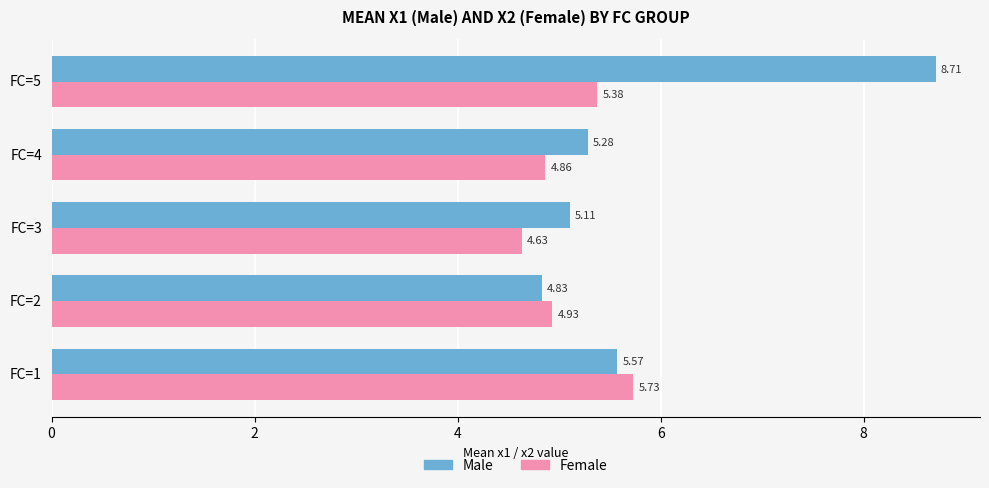

Rank the series at FC=5 from highest to lowest value.

Male, Female